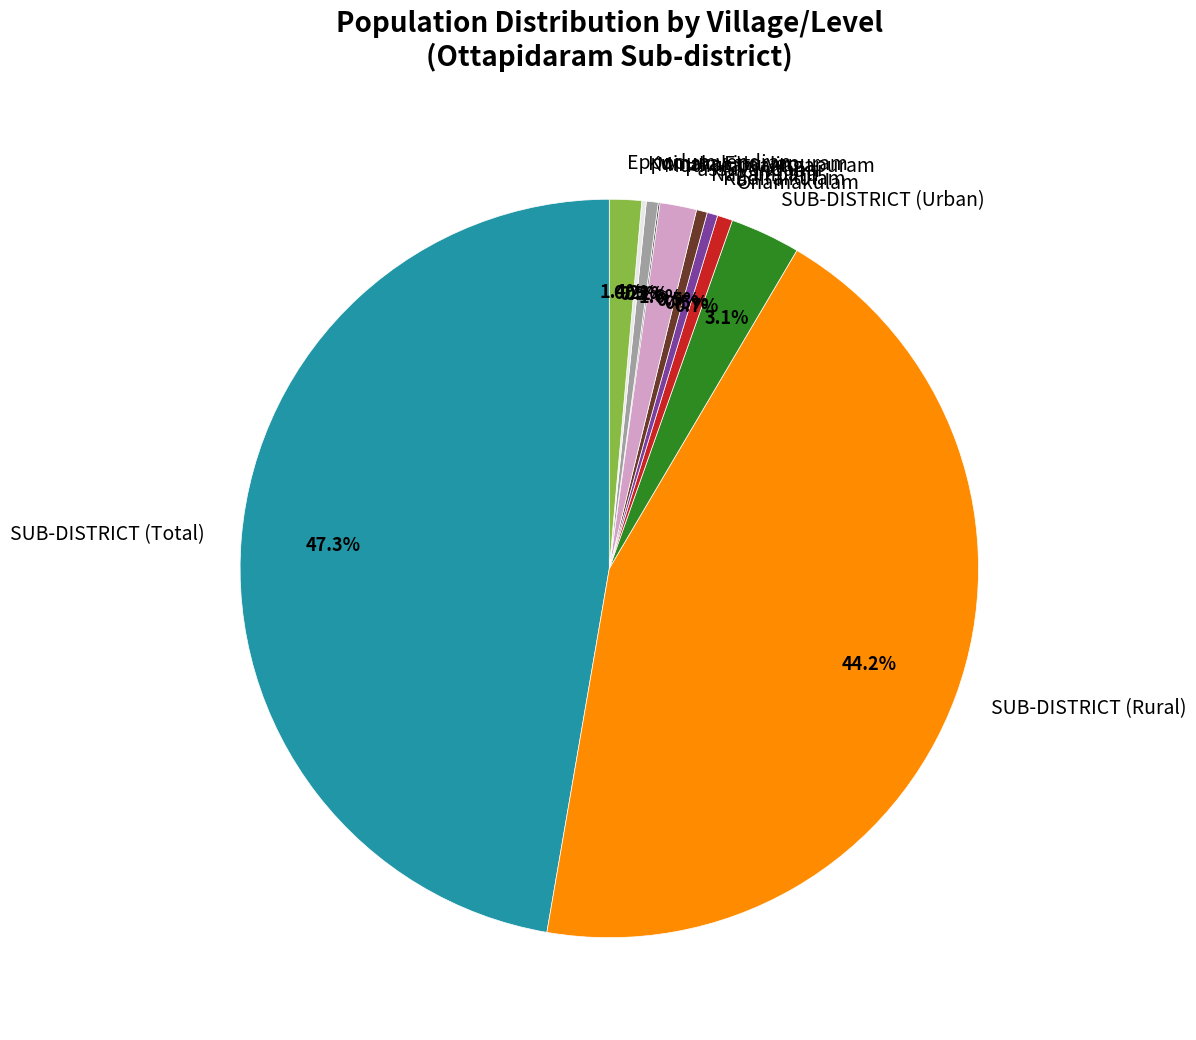

Which slice is the largest?

SUB-DISTRICT (Total)